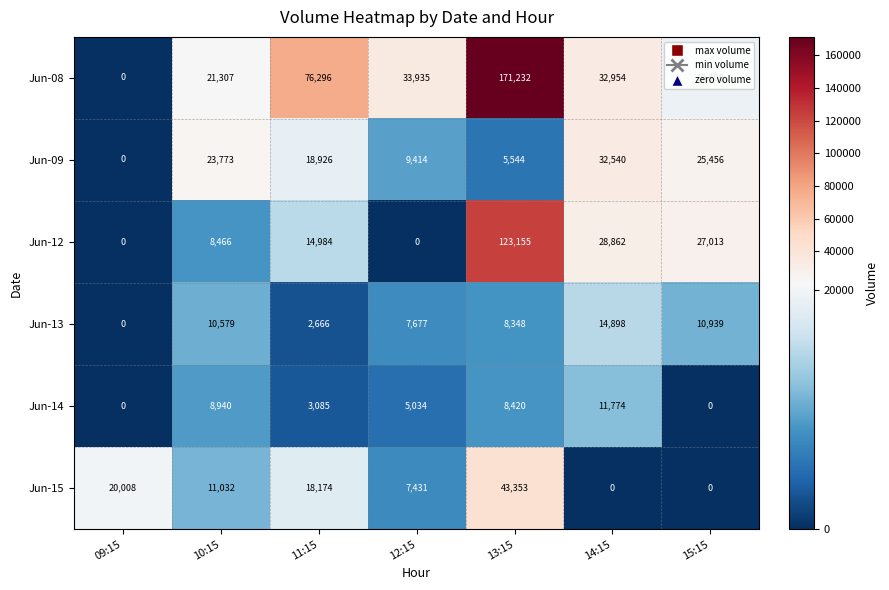

At which category does the chart reach its peak across all series?

13:15